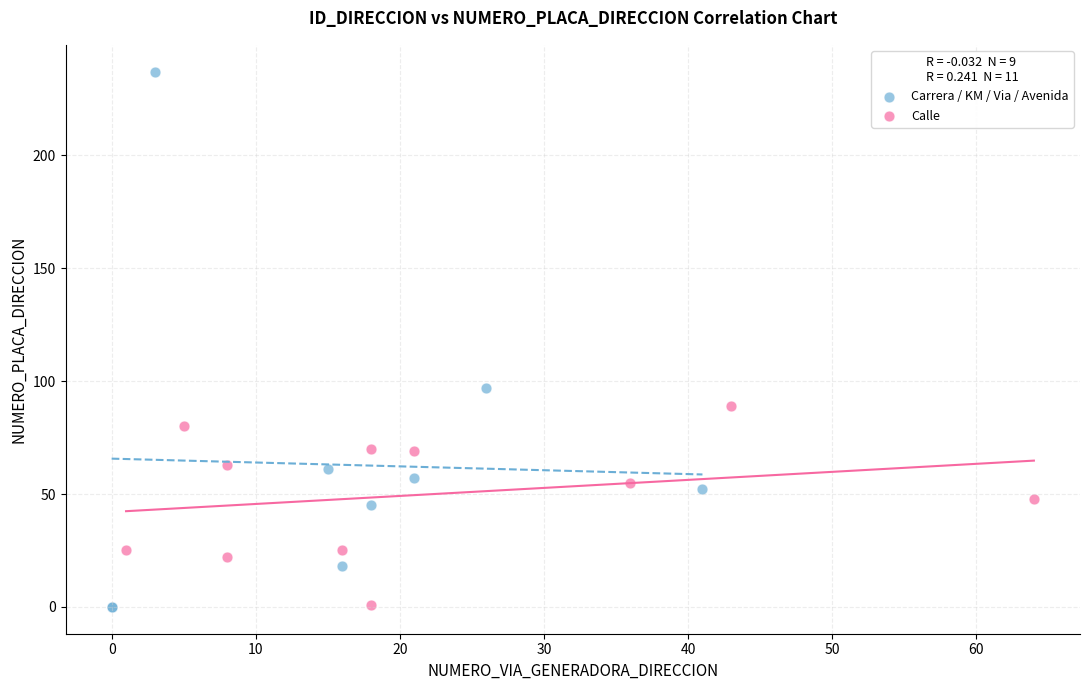

Which series has the largest Y range (max minus min)?

Carrera / KM / Via / Avenida